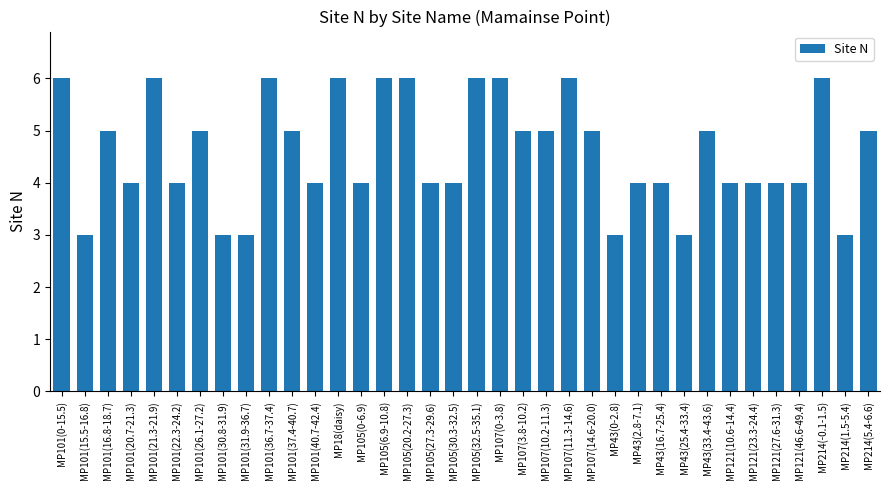

Approximately how many times larger is the value at MP43(33.4-43.6) compared to MP107(3.8-10.2)?

1.0